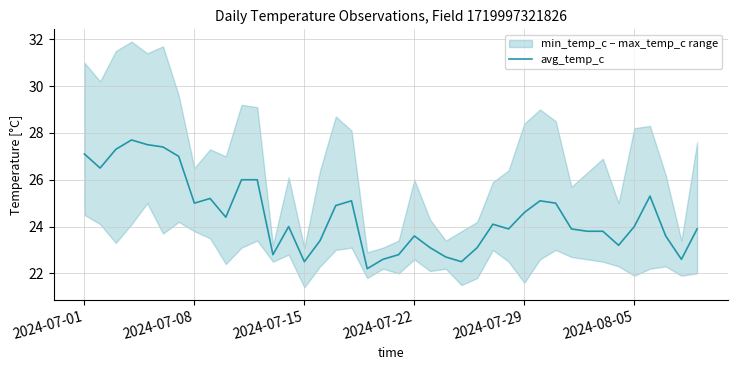

What is the average value?

24.5